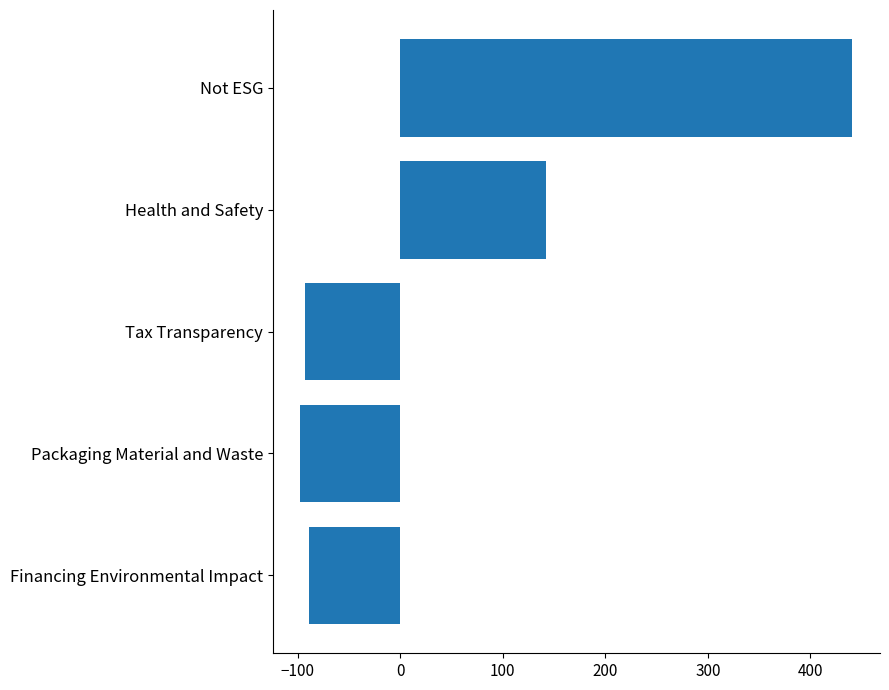

What is the smallest value displayed?

-97.1